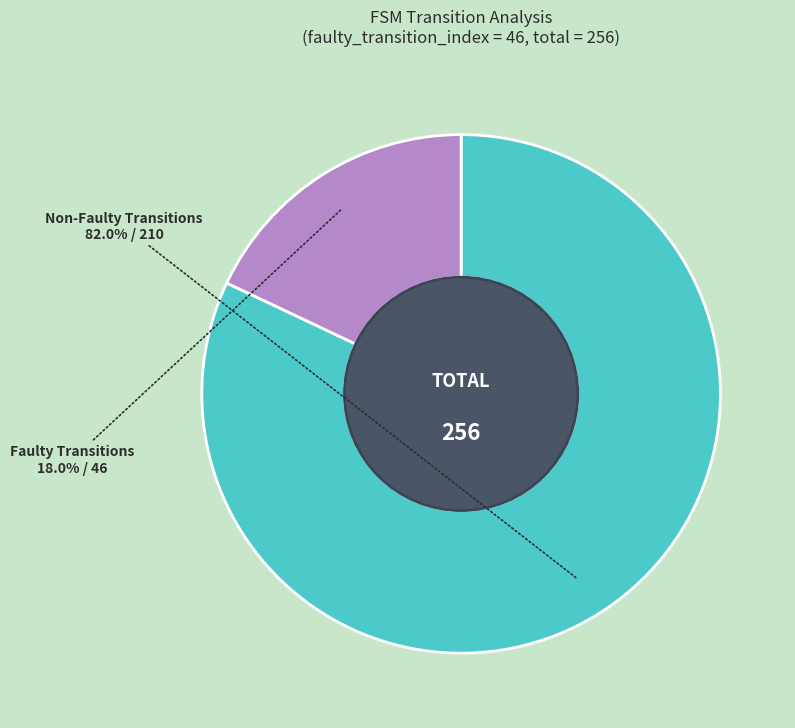

Count the number of slices in the pie.

2